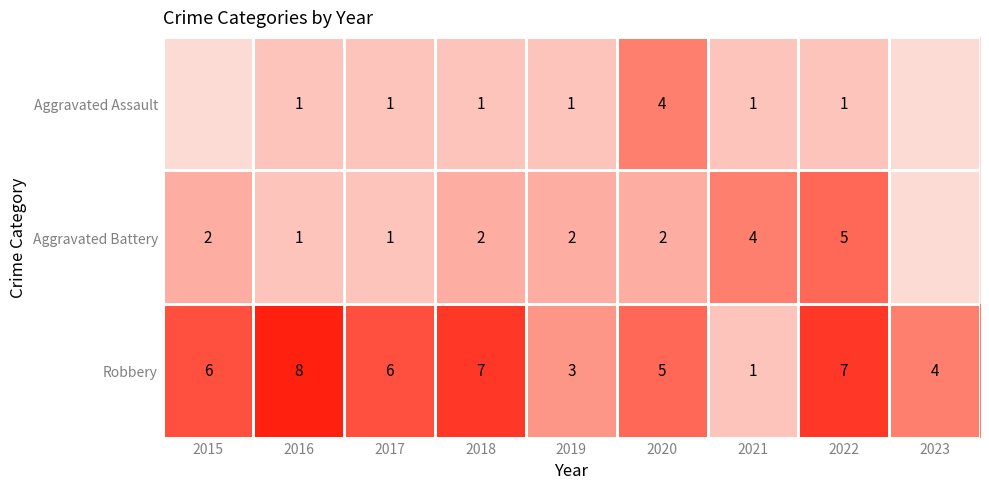

At 2022, list the series in order from smallest to largest.

Aggravated Assault, Aggravated Battery, Robbery